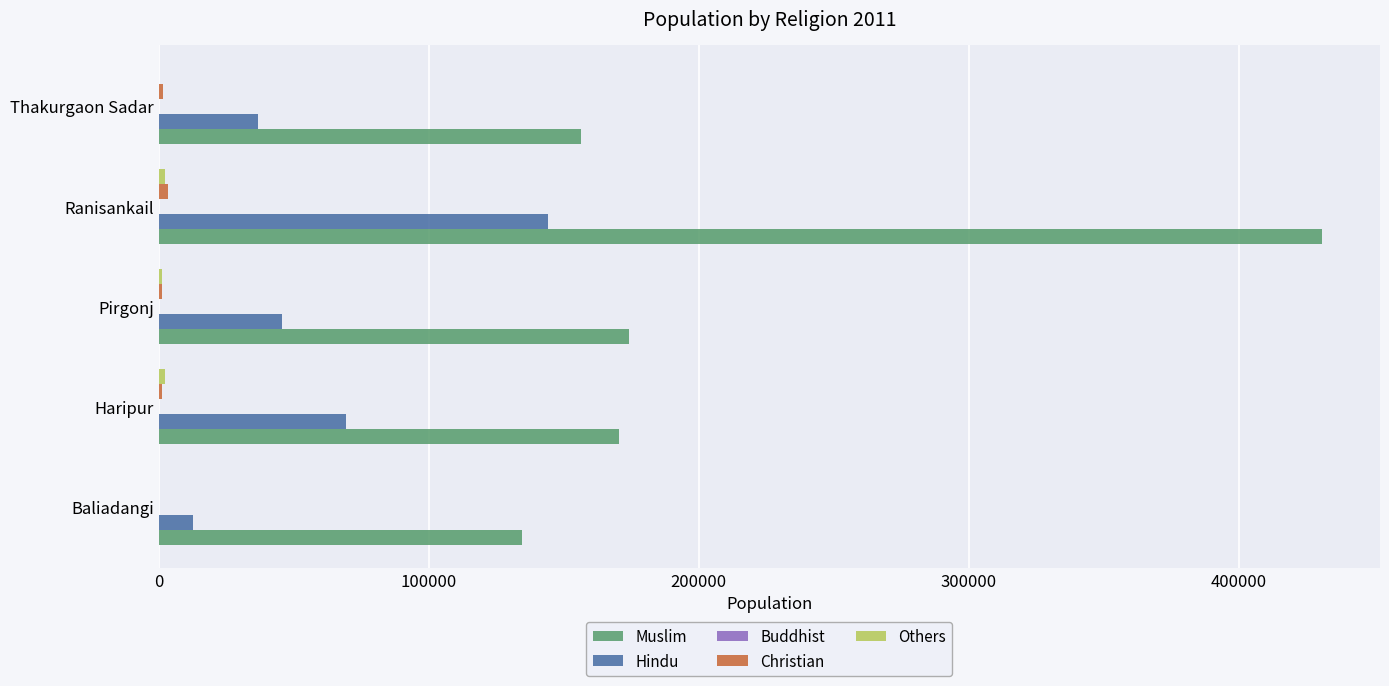

The value of Muslim at Baliadangi is 83755. True or false?

False